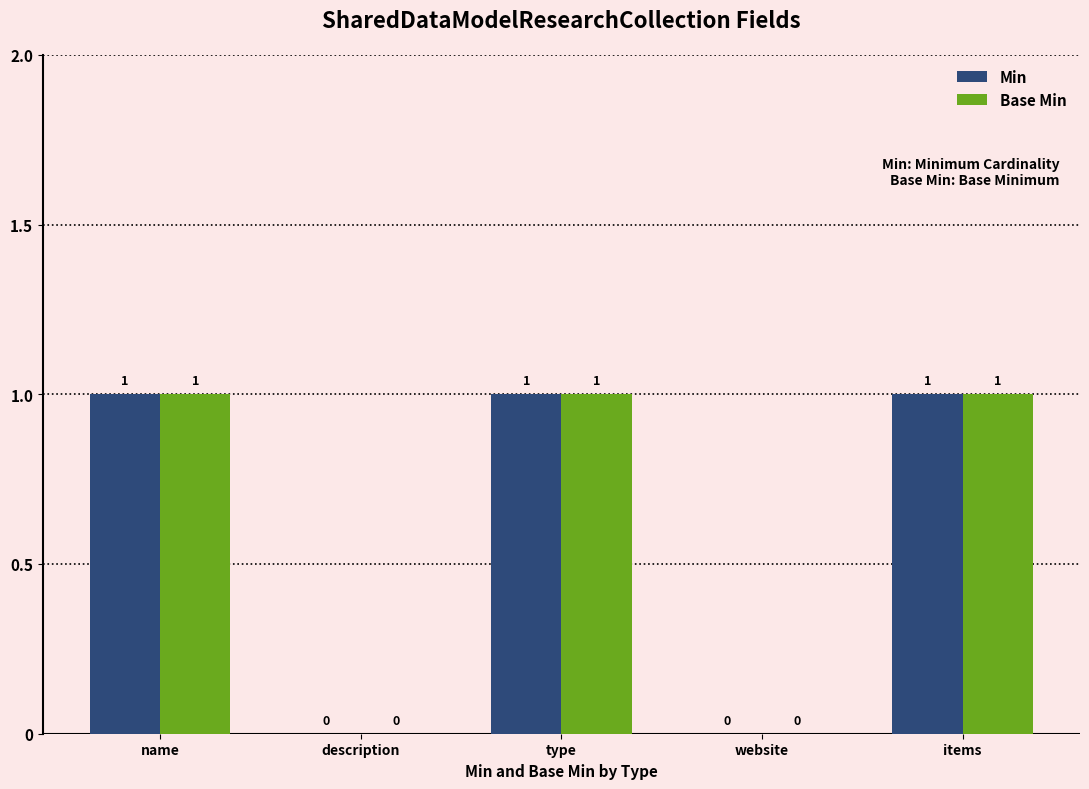

What are all the series names shown in the legend?

Min, Base Min